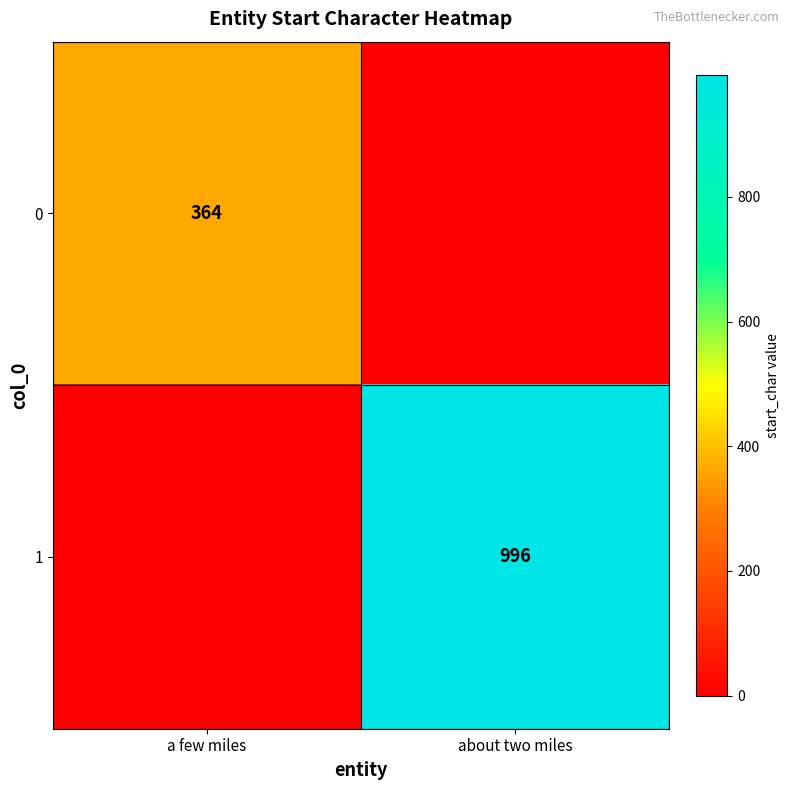

The 1 series shows 402 at about two miles. True or false?

False